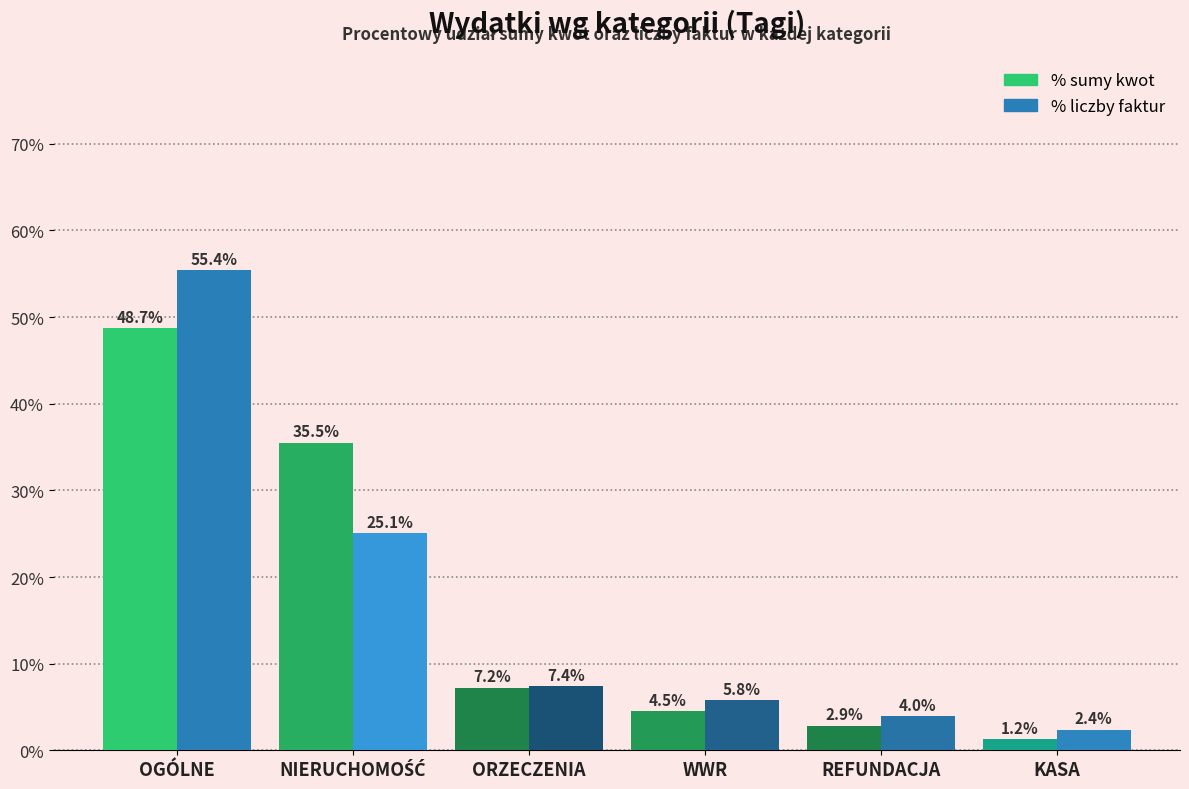

What is the label of the 2nd bar from the right?

REFUNDACJA